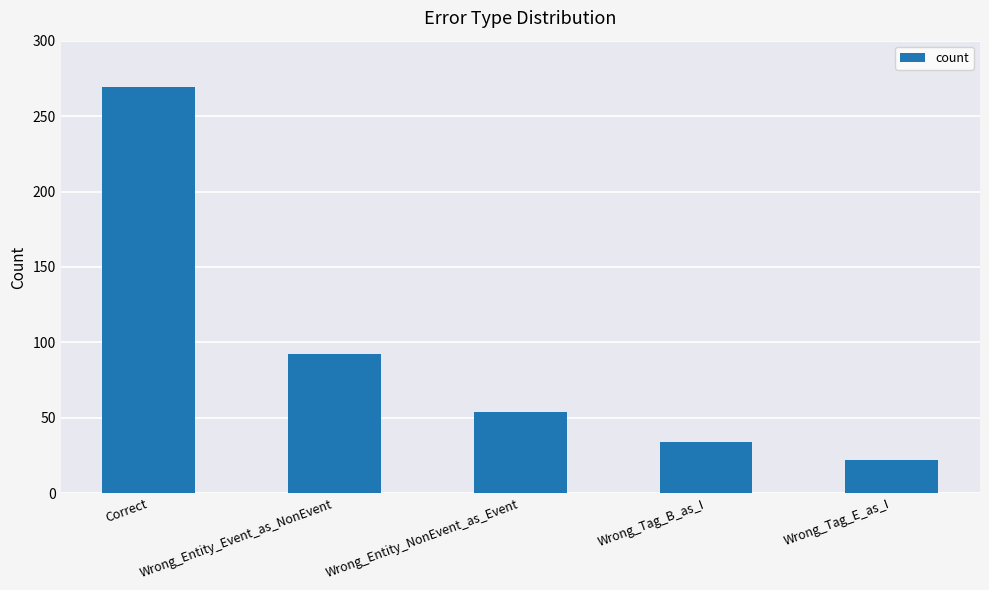

What is the label of the 4th bar from the right?

Wrong_Entity_Event_as_NonEvent